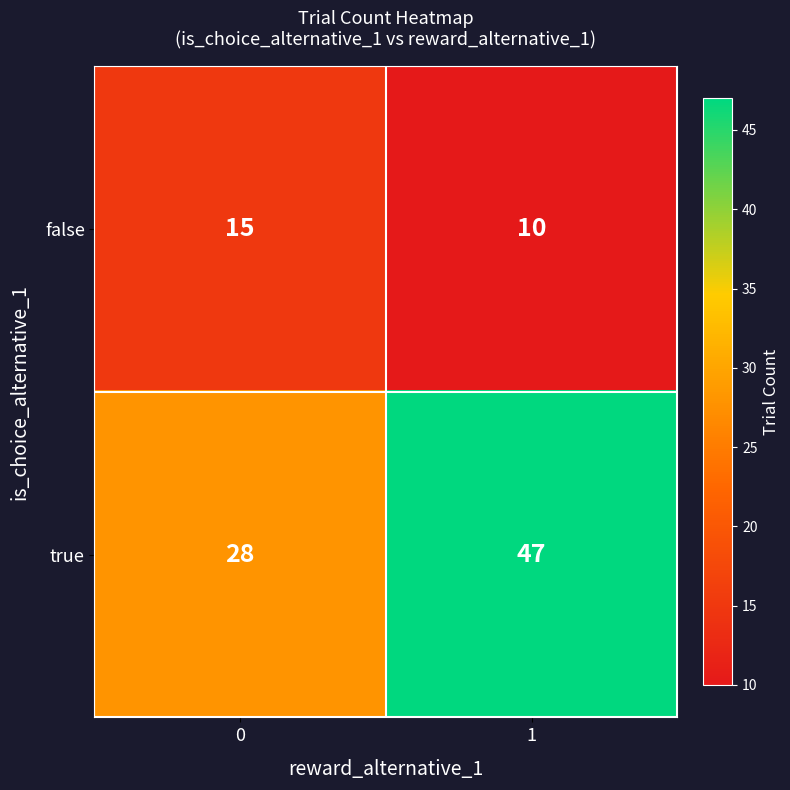

What is the sum of the true values at 0 and 1?

75